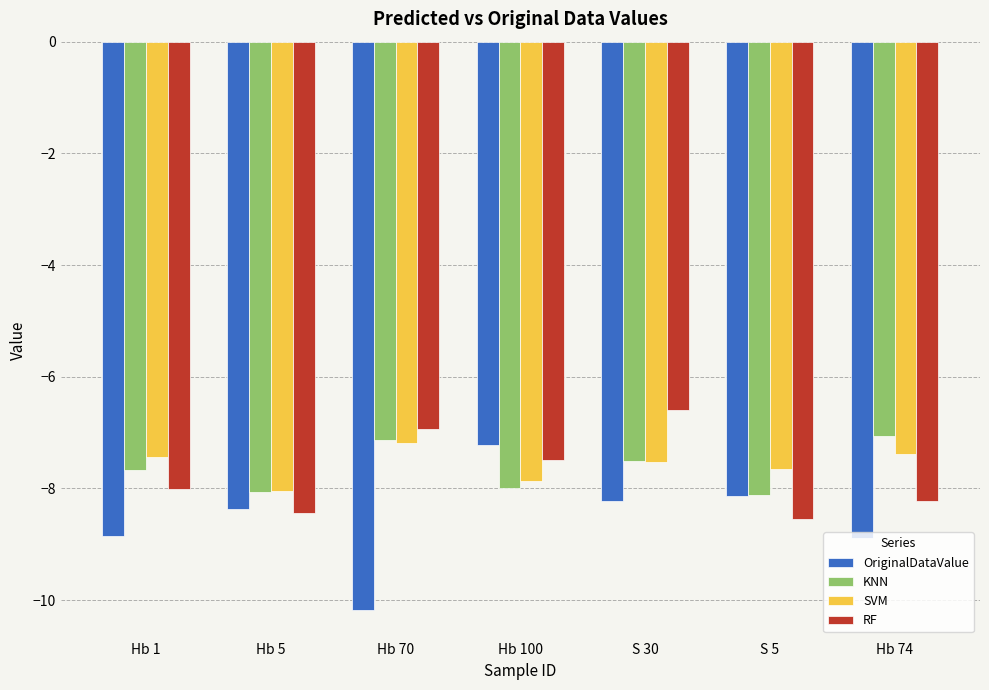

What is the spread (max minus min) of values at Hb 70?

3.2